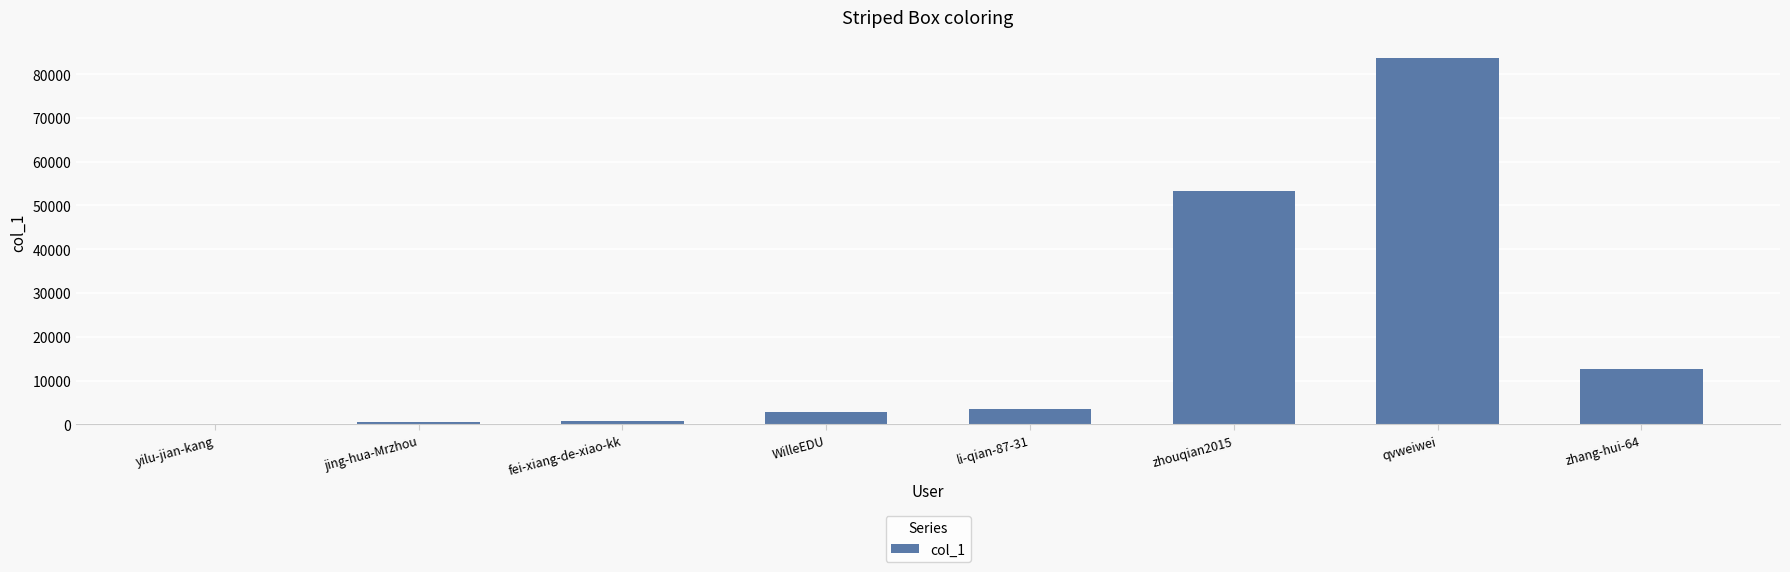

How many distinct data groups are displayed?

1